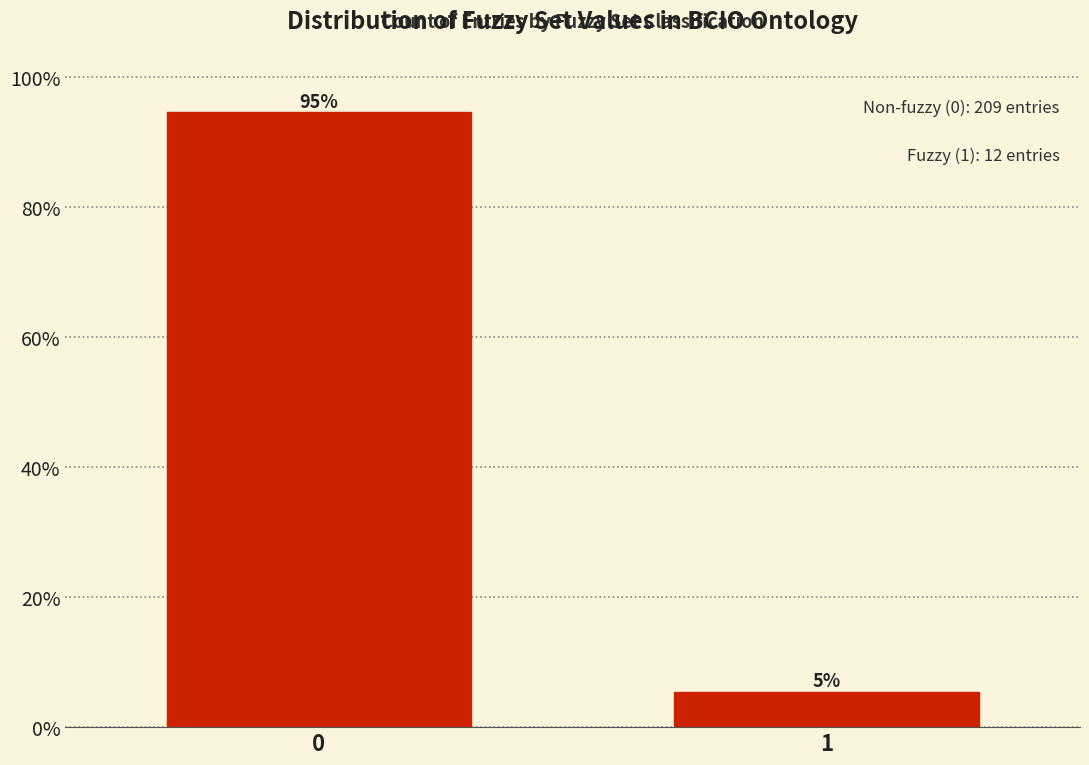

What is the greatest value displayed?

94.6